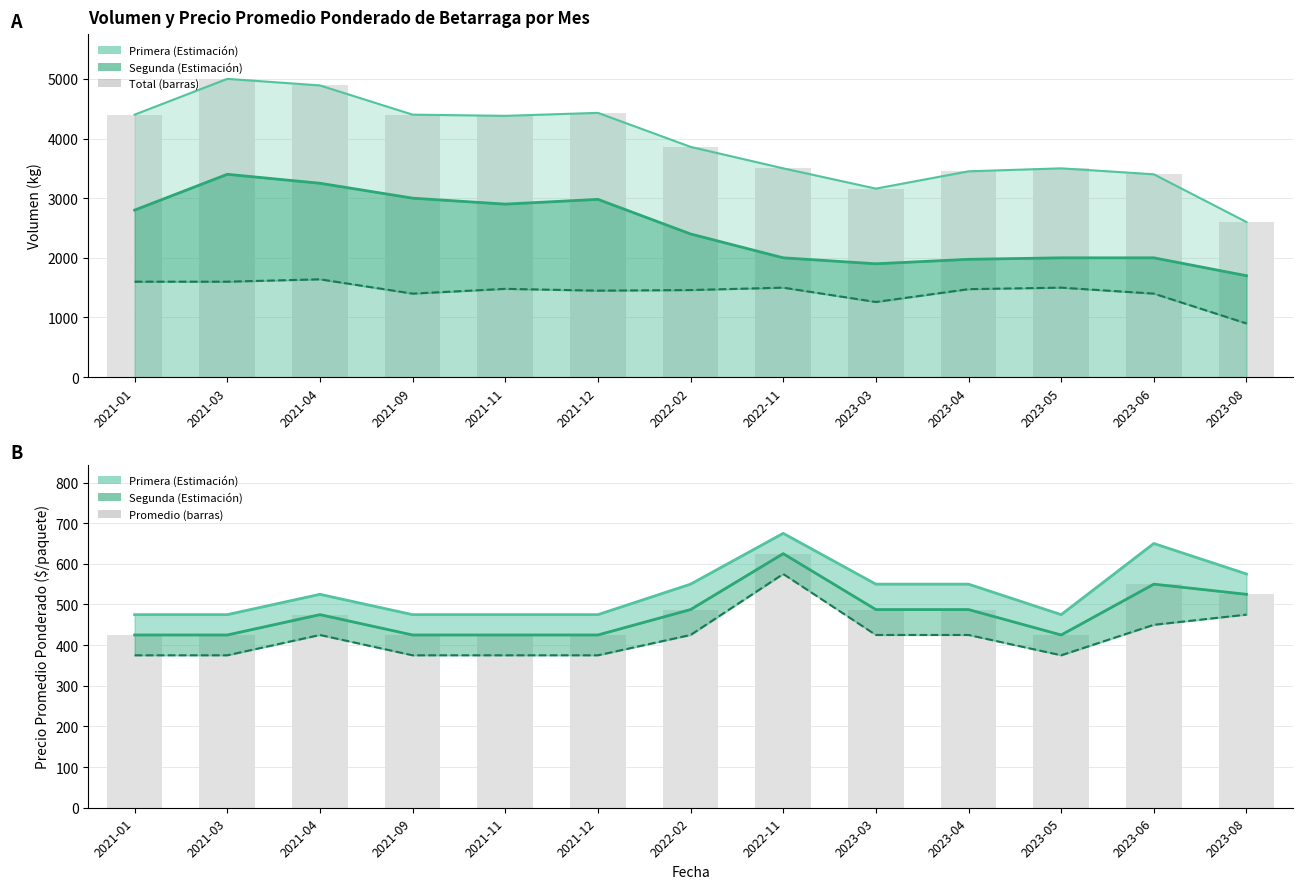

What is the difference between the Segunda_Precio values at 2021-12 and 2022-02?

50